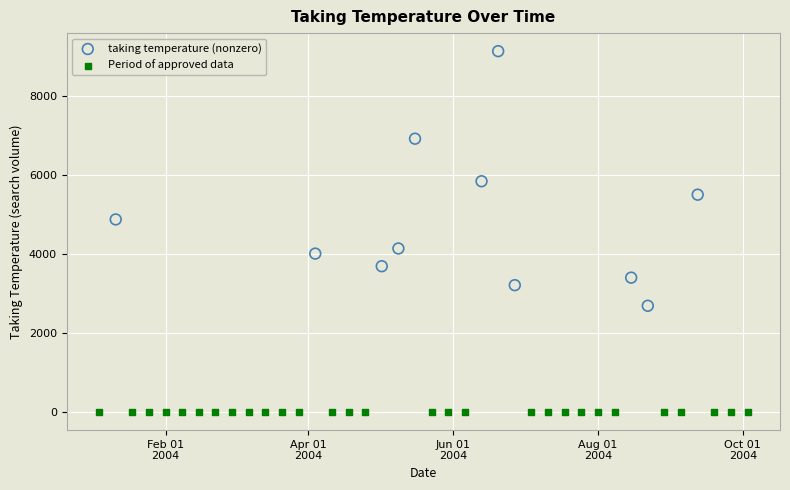

Which series contains the lowest Y value?

Period of approved data